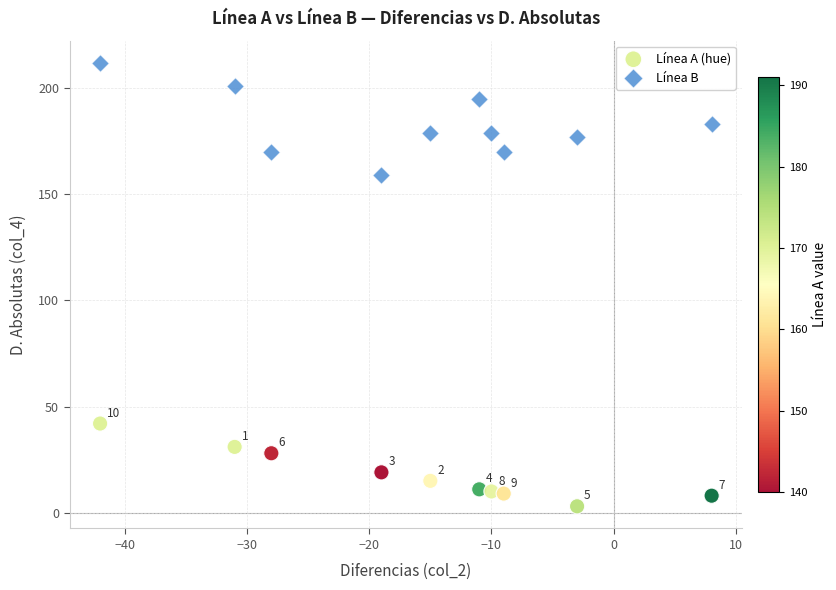

Across all data points, what is the range of Y values (max minus min)?

209